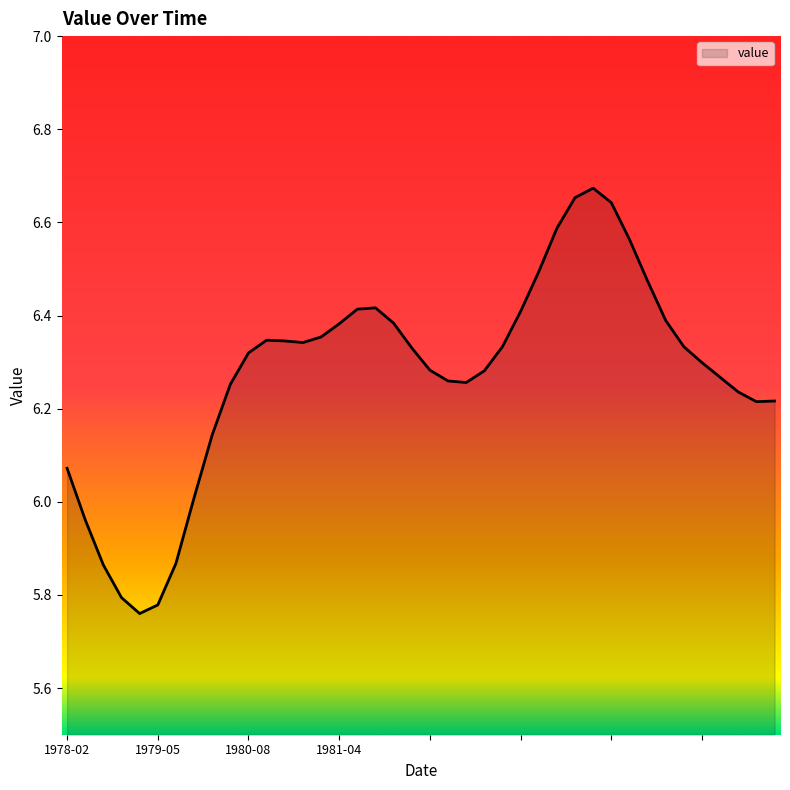

What is the difference between the maximum and minimum values?

0.9